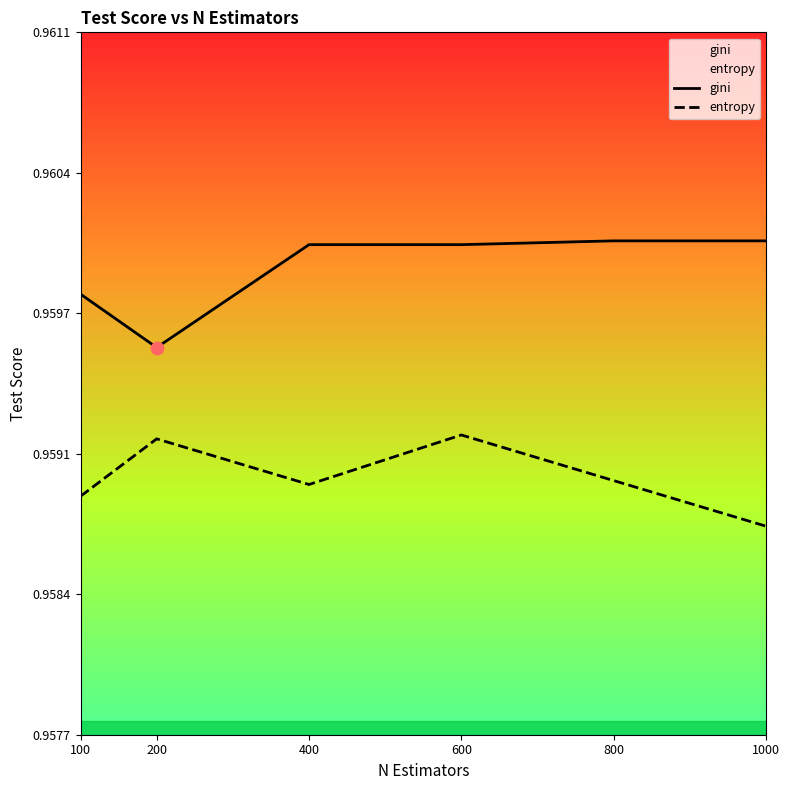

At which category is the sum across all series the highest?

600